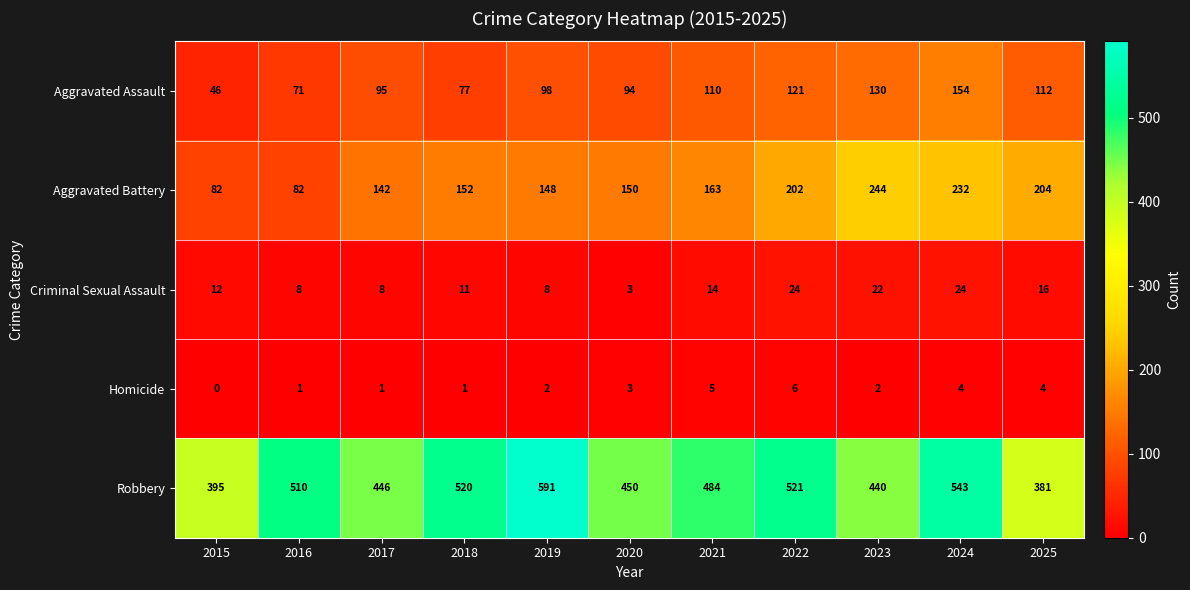

Which series has the largest total across all categories?

Robbery